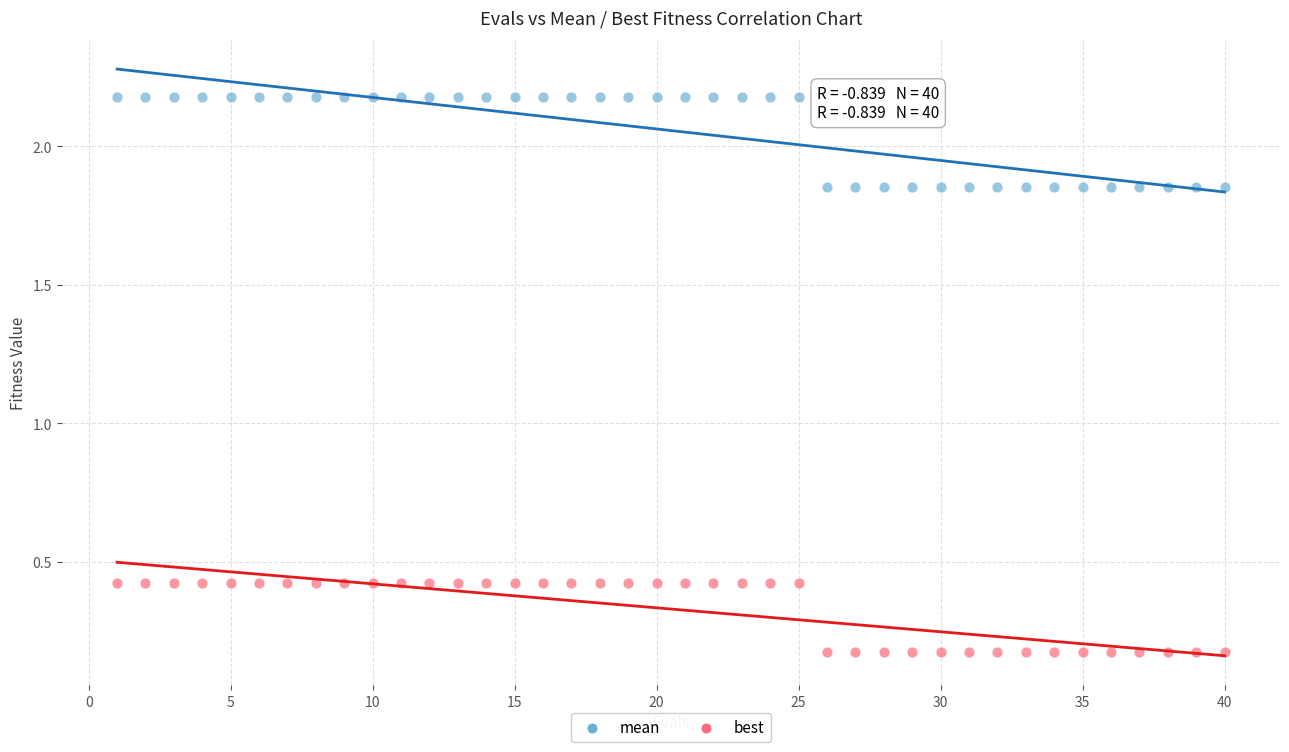

What are all the series names shown in the legend?

mean, best